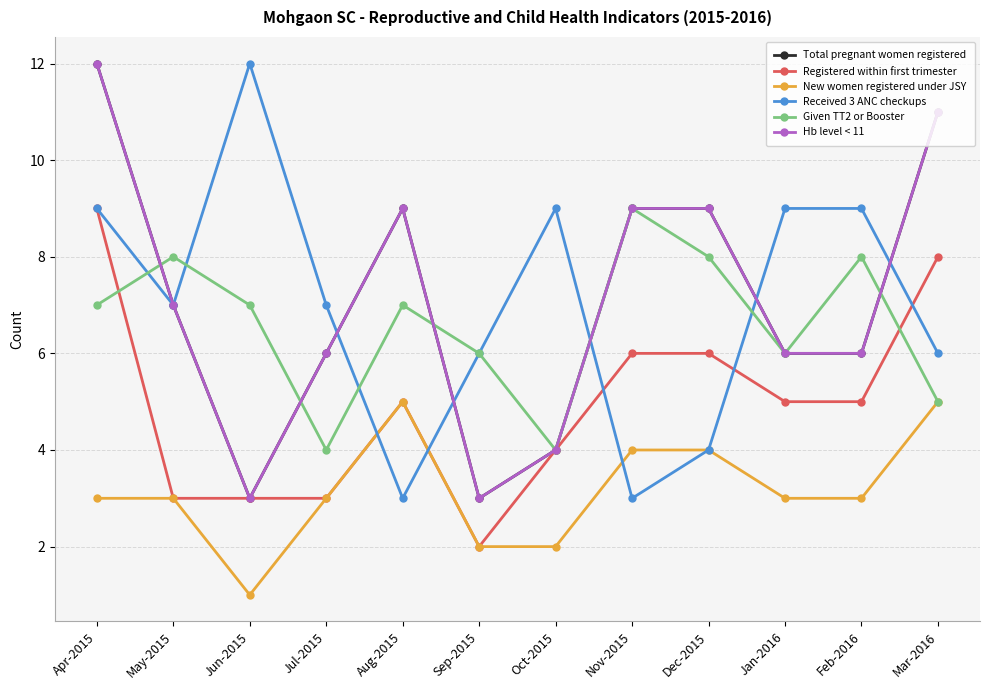

What is the sum of all Given TT2 or Booster values?

79